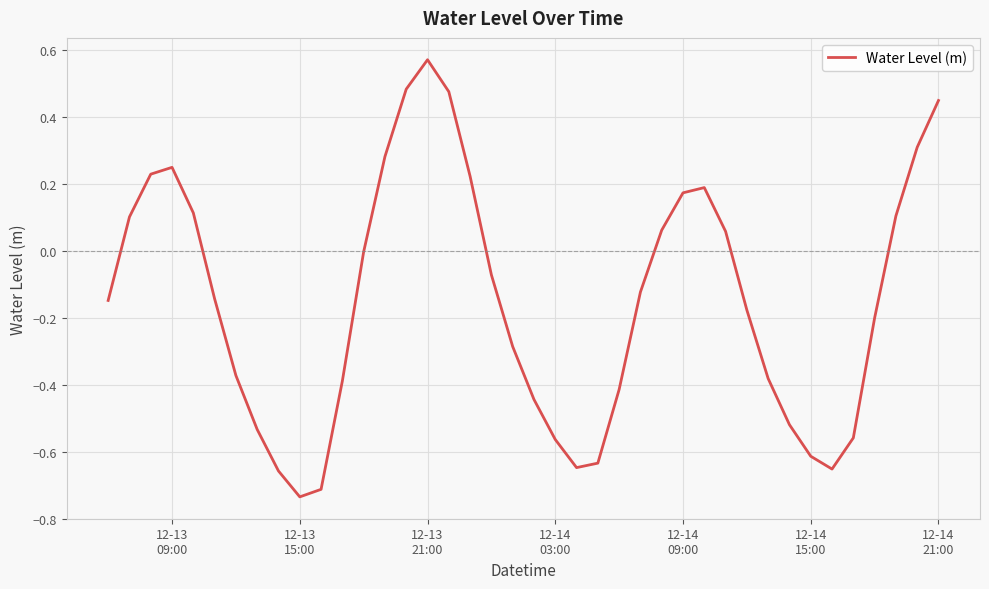

What is the difference between the maximum and minimum values?

1.3